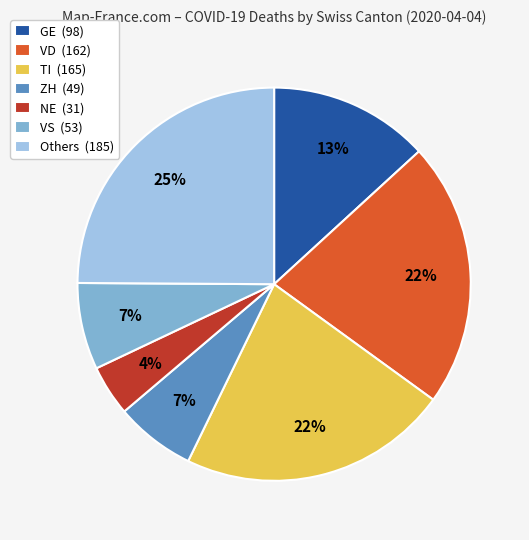

To the nearest percent, what is the difference between the GE (98) and VD (162) slice percentages?

9%